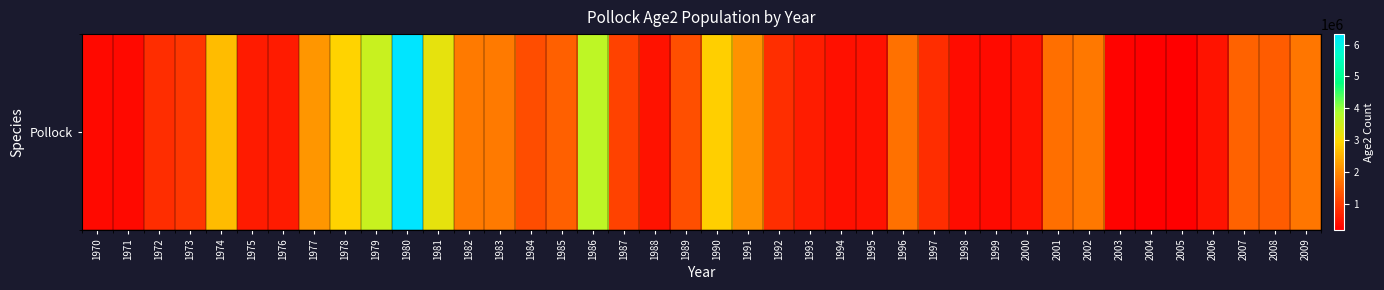

How many data points are less than 1236600?

20